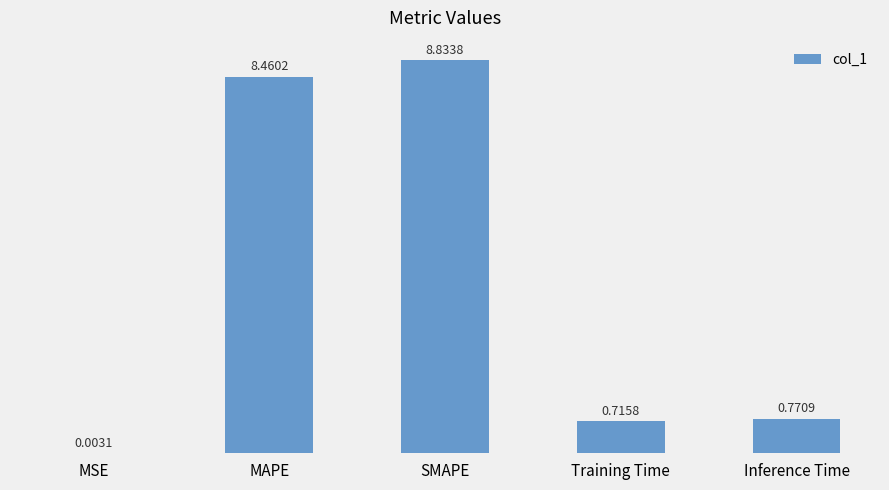

Which label corresponds to the largest value in the chart?

SMAPE